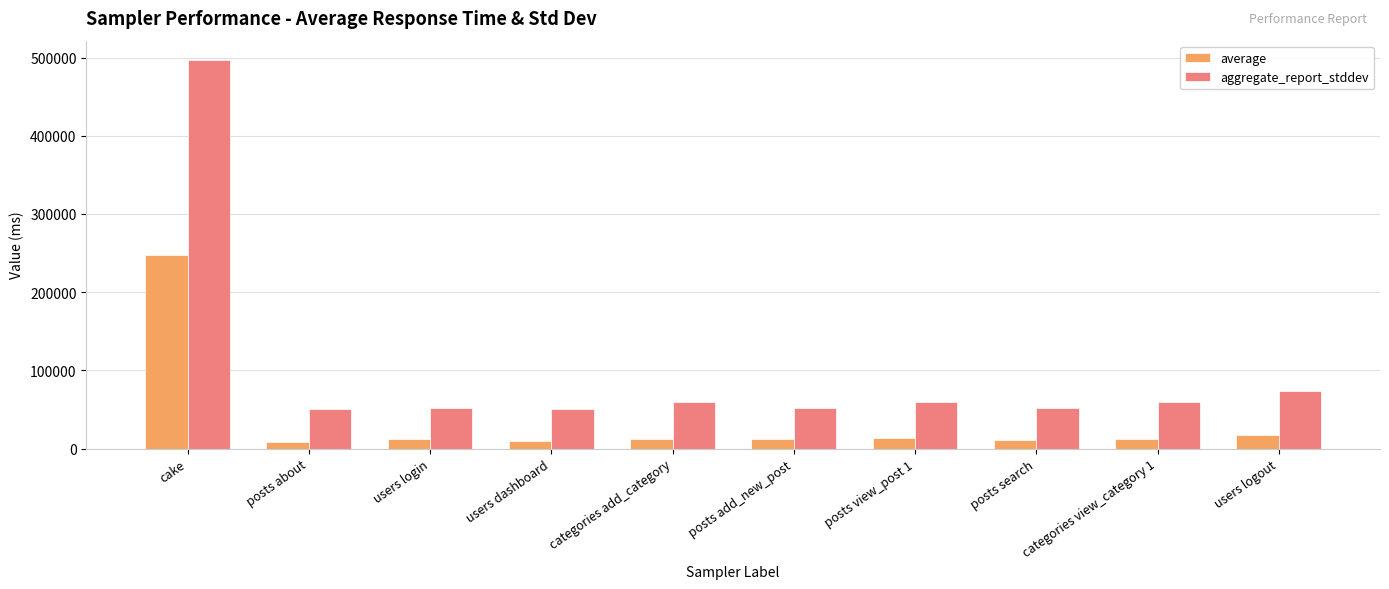

Which series has the largest range (max minus min)?

aggregate_report_stddev